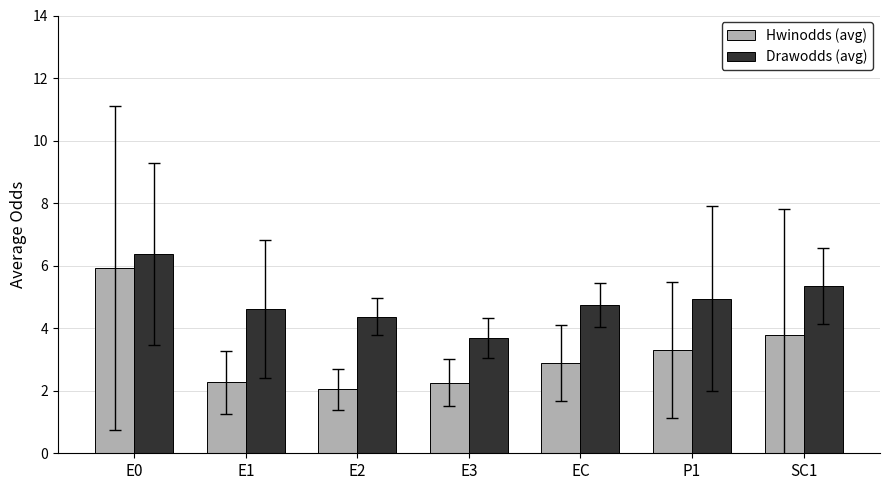

What is the greatest value displayed?

6.4